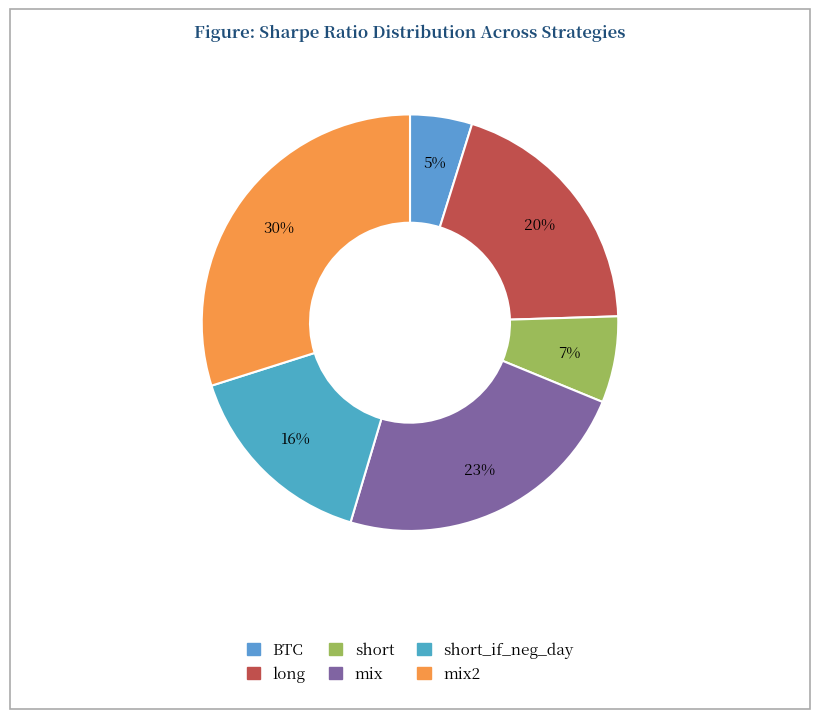

How many slices are in this pie chart?

6